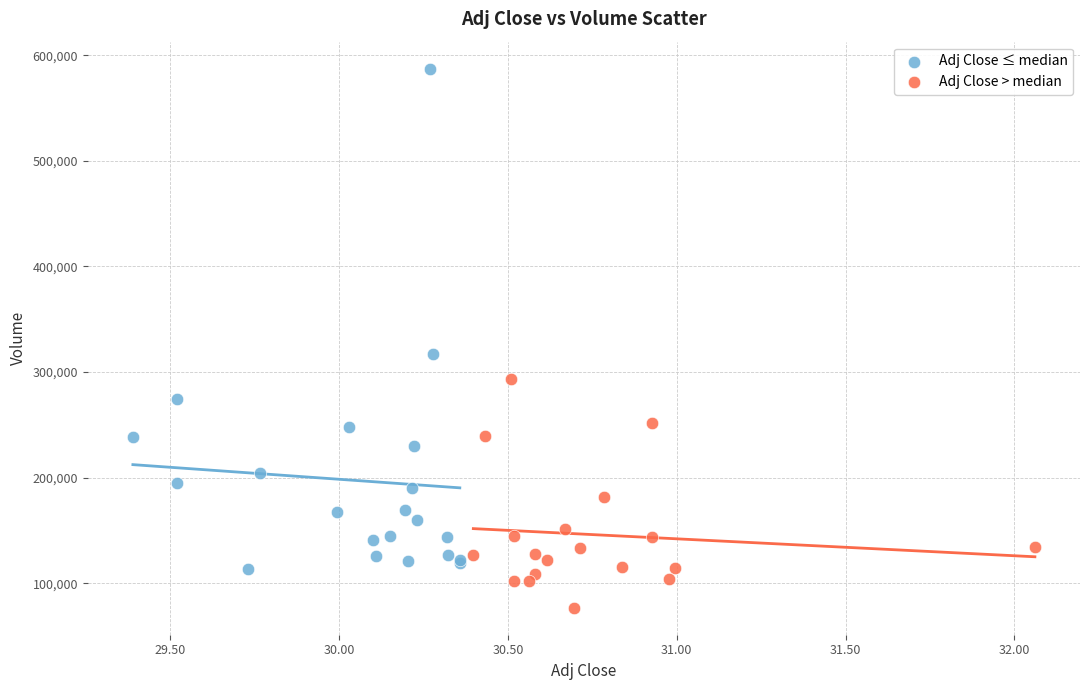

Which series has the widest spread of Y values?

Adj Close ≤ median